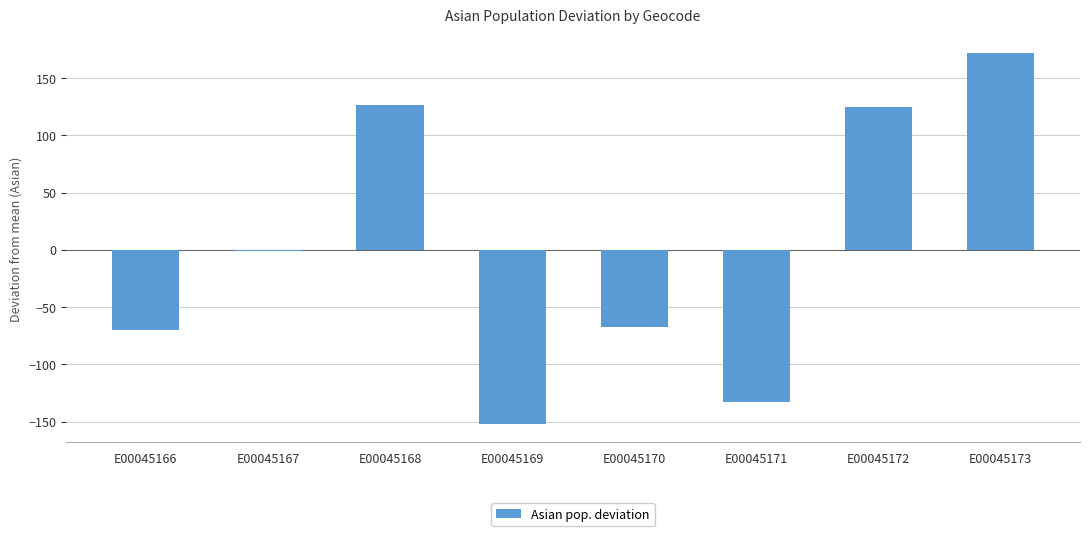

At which label is the value closest to 10?

E00045167